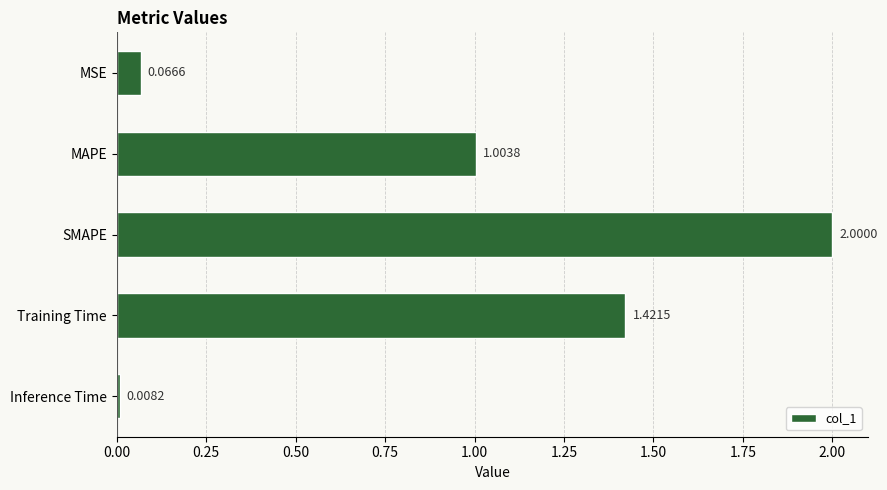

What is the greatest value displayed?

2.0